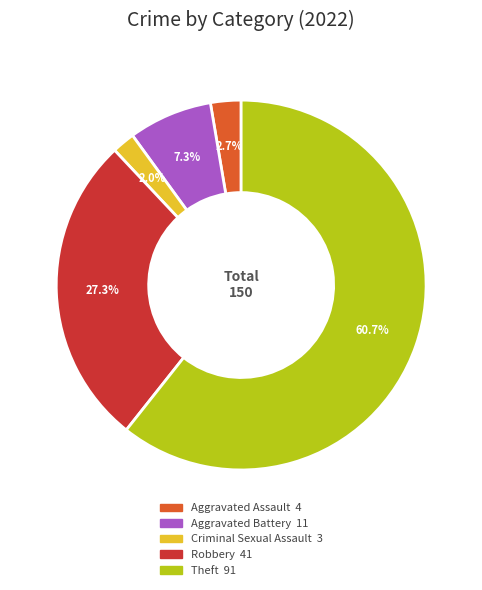

Combined, do Aggravated Assault and Theft account for over 50%?

Yes